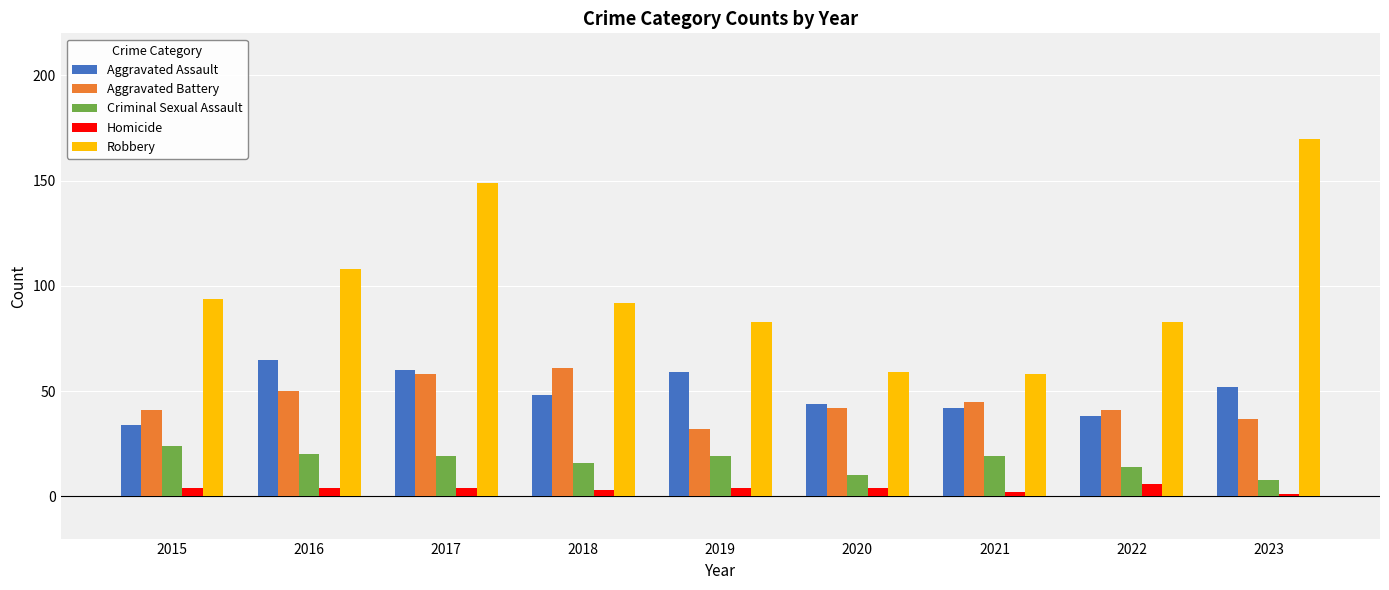

Does the chart contain stacked bars?

No